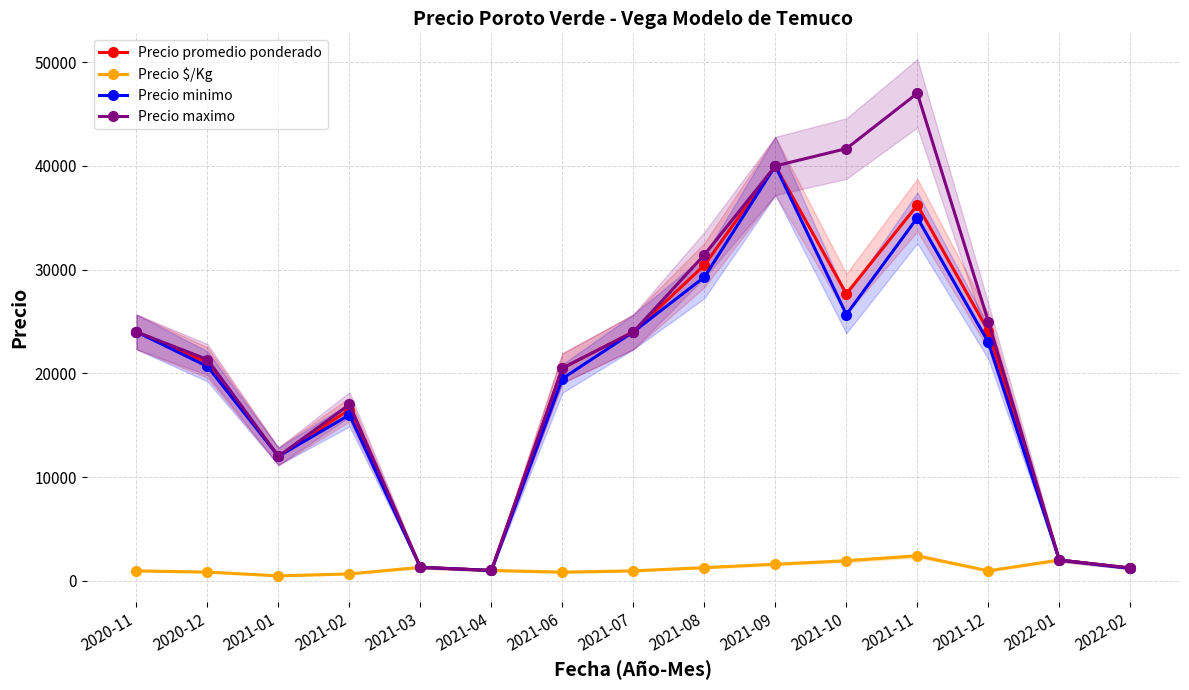

True or false: Precio promedio ponderado and Precio minimo intersect in this chart.

False